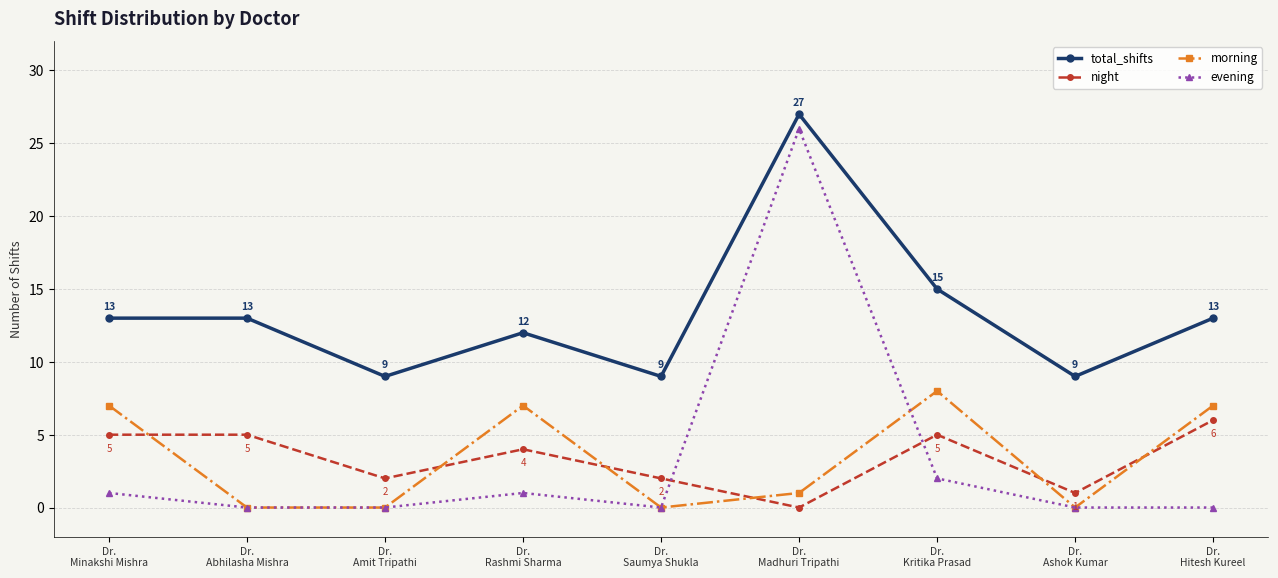

Which series ends up on top after the final intersection of night and morning?

morning